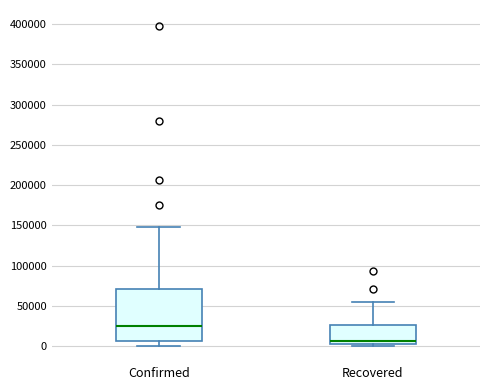

Where is the upper edge of the box for Confirmed on the y-axis? The values are not printed on the chart, so give them approximately, as read against the axis.

70000